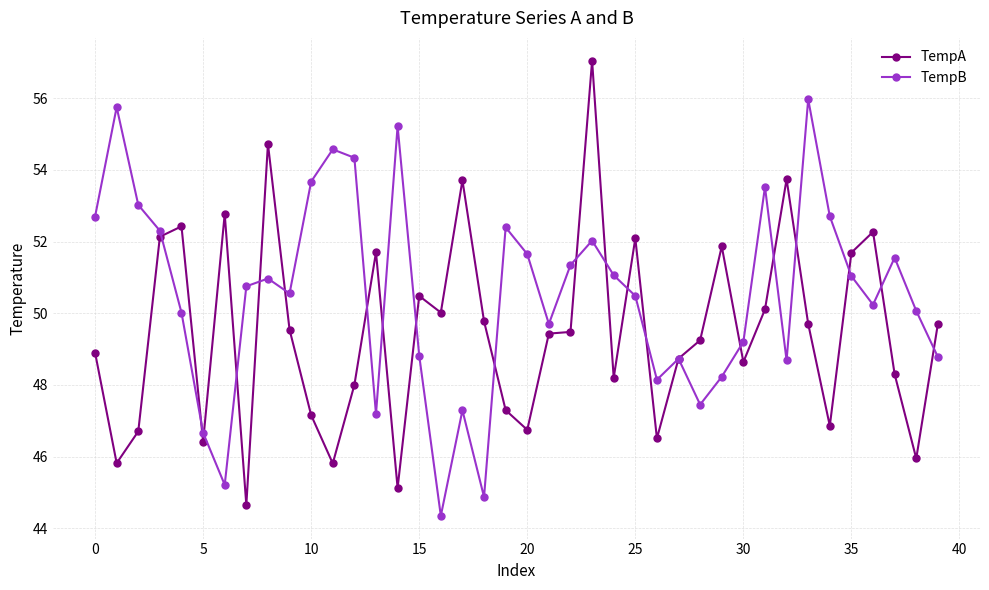

Rank the series by their average value, from highest to lowest.

TempB, TempA